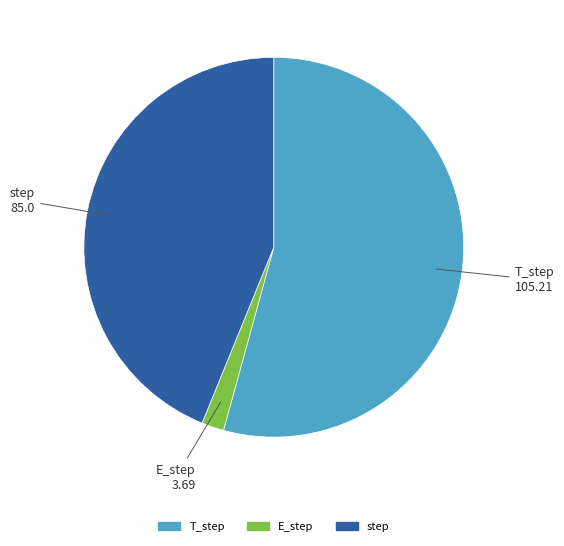

Does E_step account for over 50% of the chart?

No